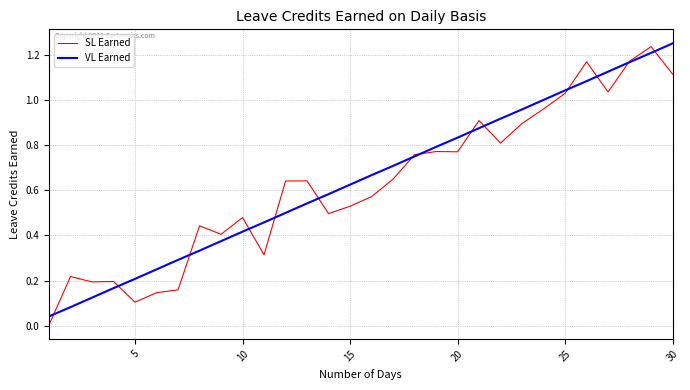

At how many categories does at least one series exceed 1?

6